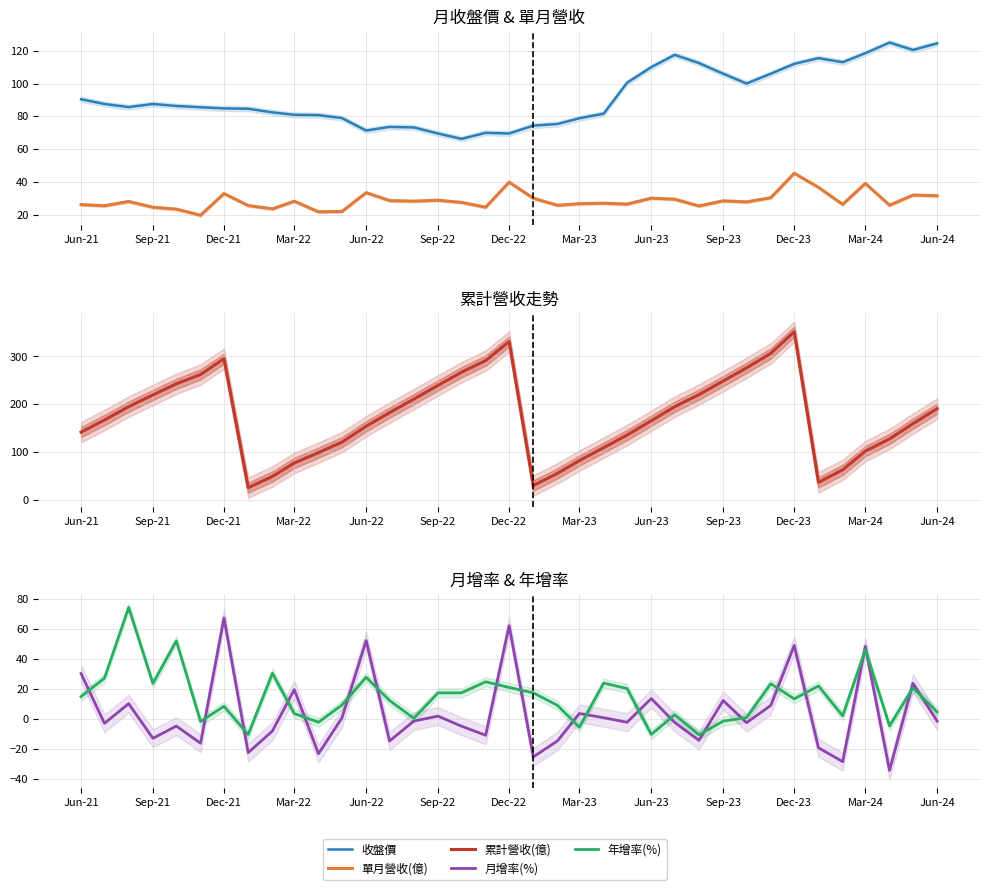

Does the chart display data point markers on the line(s)?

No